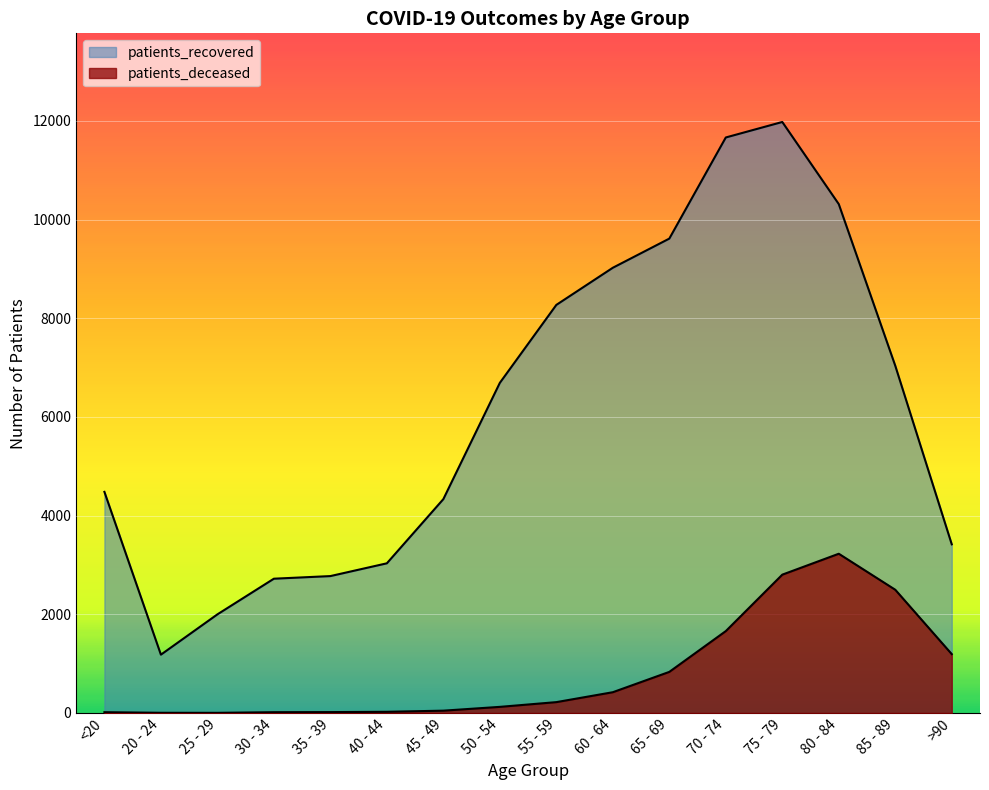

What is the difference between the maximum and minimum values in the patients_recovered series?

10798